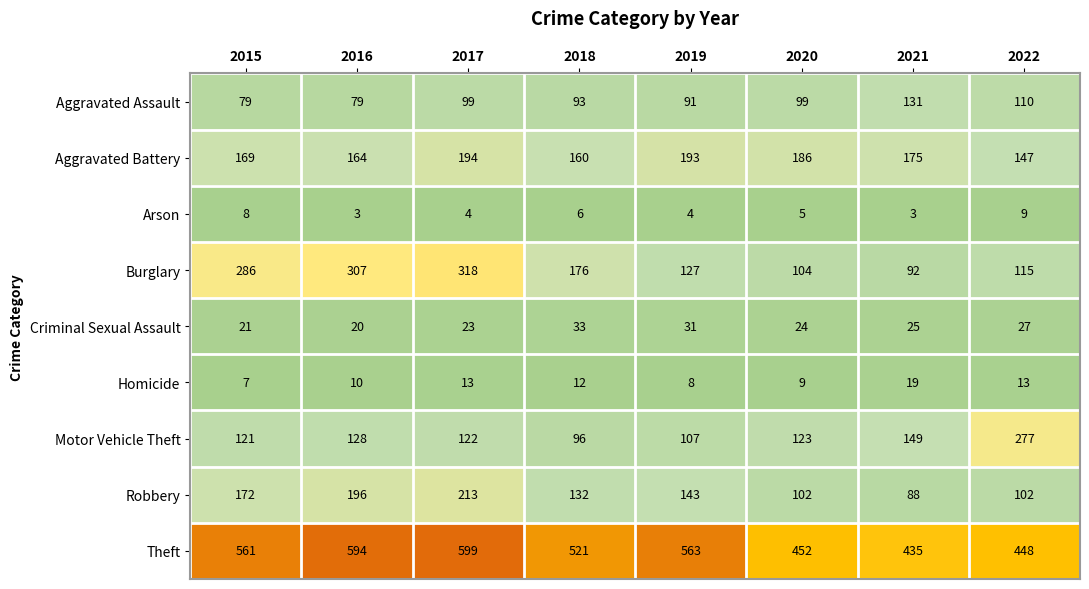

Which series has the largest total across all categories?

Theft